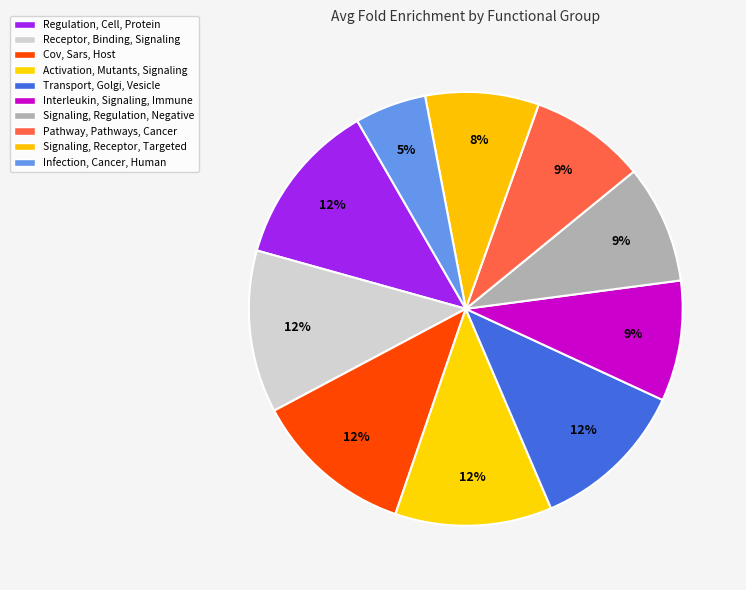

Rank the categories by value from highest to lowest.

Regulation, Cell, Protein, Receptor, Binding, Signaling, Cov, Sars, Host, Activation, Mutants, Signaling, Transport, Golgi, Vesicle, Interleukin, Signaling, Immune, Signaling, Regulation, Negative, Pathway, Pathways, Cancer, Signaling, Receptor, Targeted, Infection, Cancer, Human